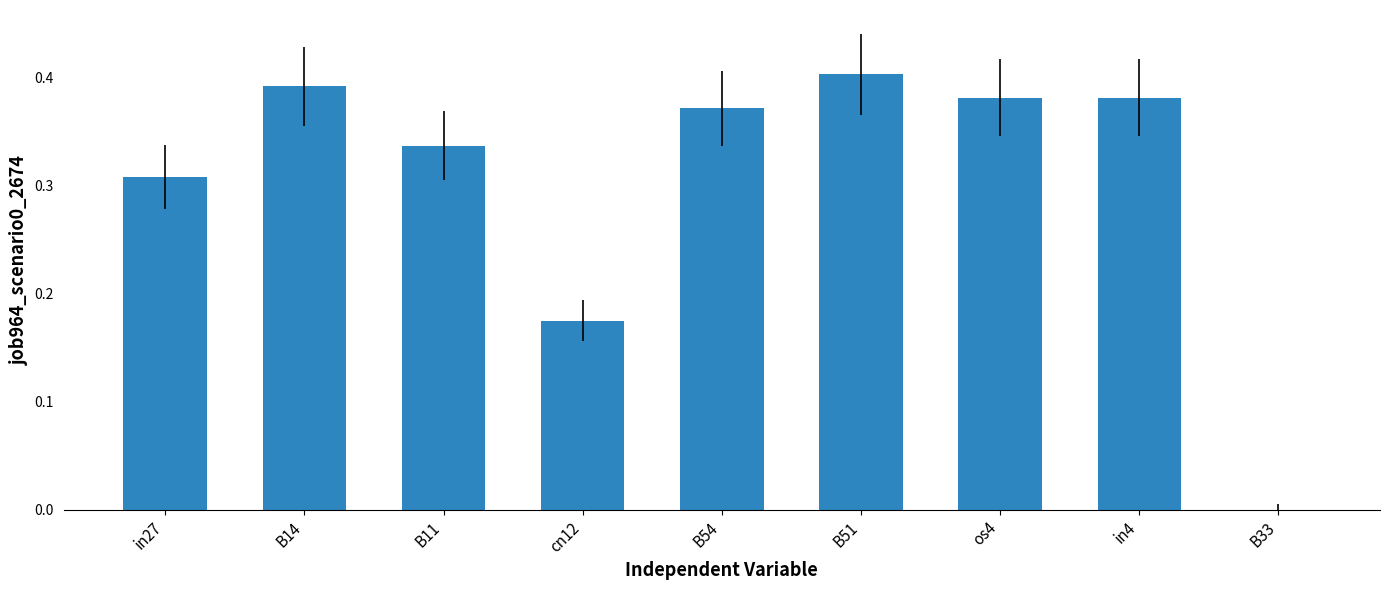

What is the change in value from in4 to B33?

-0.4